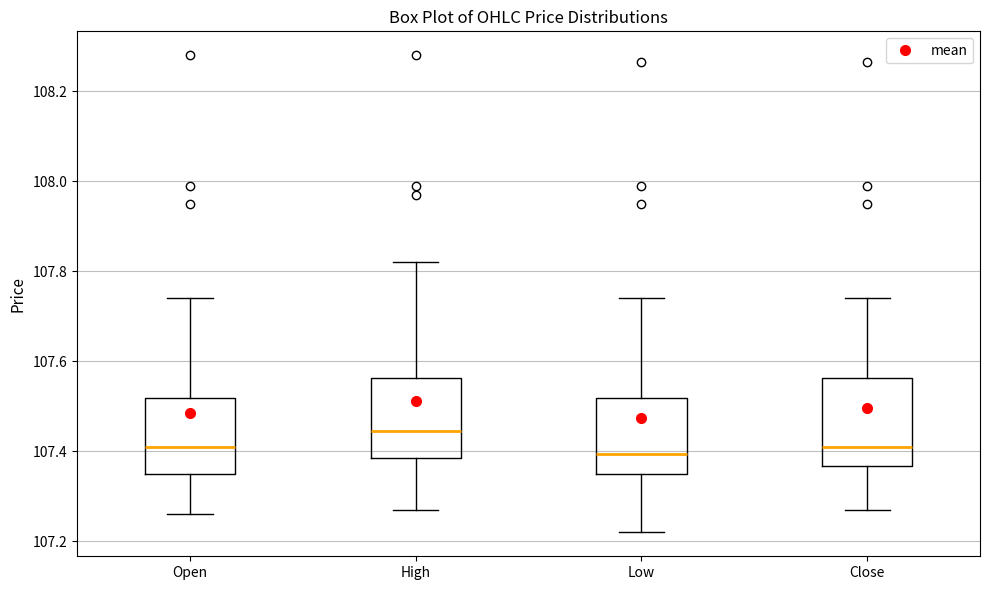

Reading left to right, read every box against the y-axis: the position of its median line, the range the box covers, and the ends of its whiskers. The values are not printed on the chart, so give them approximately, as read against the axis.

Open: median 107.42, box 107.36 to 107.52, whiskers 107.26 to 107.74
High: median 107.44, box 107.38 to 107.56, whiskers 107.28 to 107.82
Low: median 107.40, box 107.36 to 107.52, whiskers 107.22 to 107.74
Close: median 107.42, box 107.36 to 107.56, whiskers 107.28 to 107.74